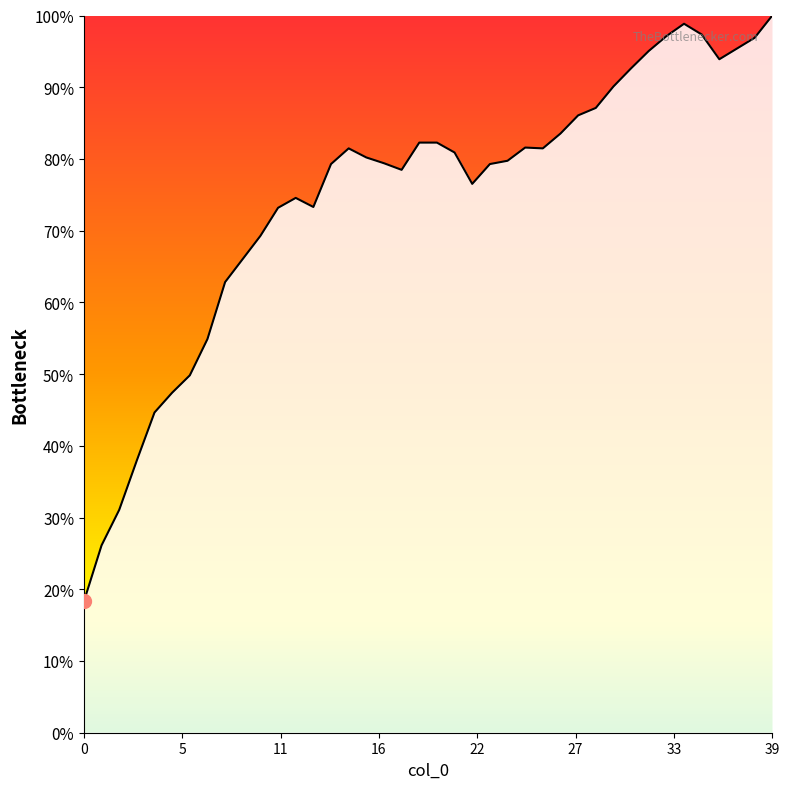

What is the smallest value displayed?

18.3